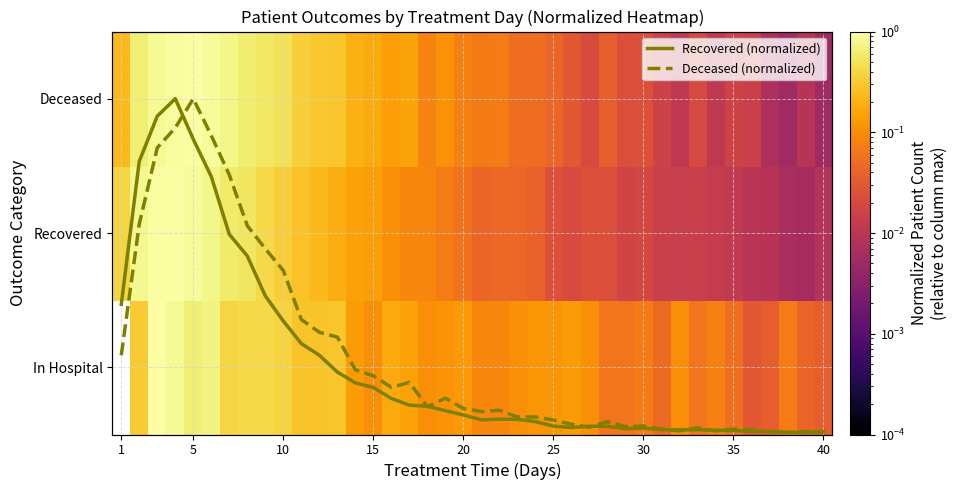

What is the difference between the maximum and minimum values in the Deceased series?

1.0